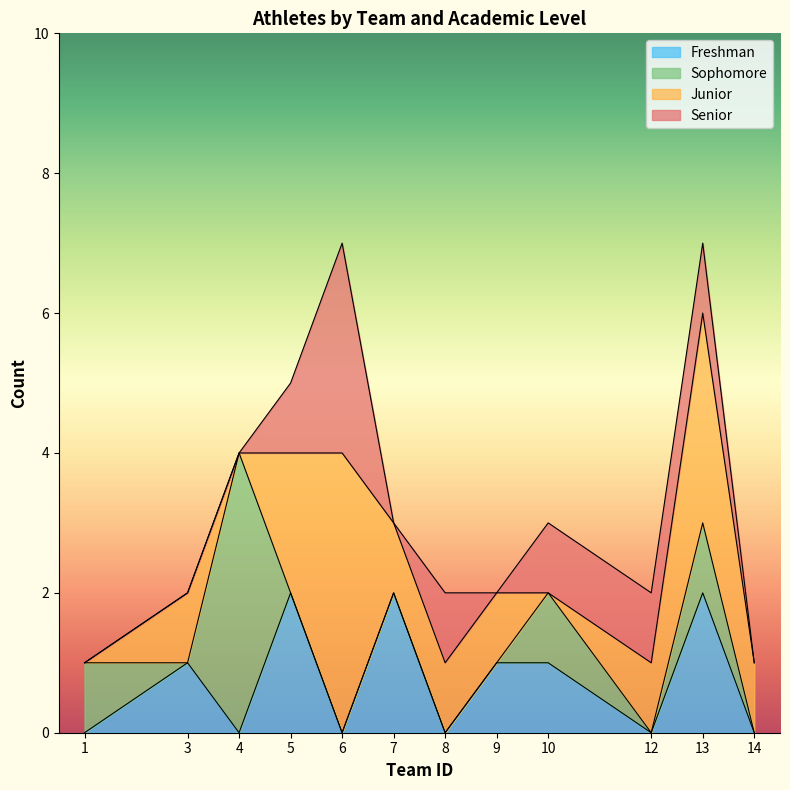

The Freshman series shows 2 at 13. True or false?

True